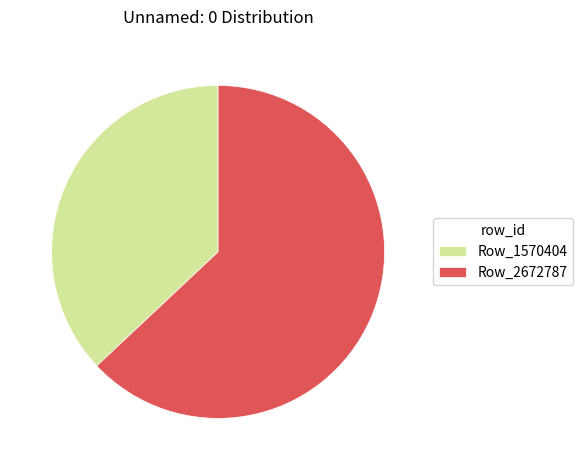

Which slice is the largest?

Row_2672787